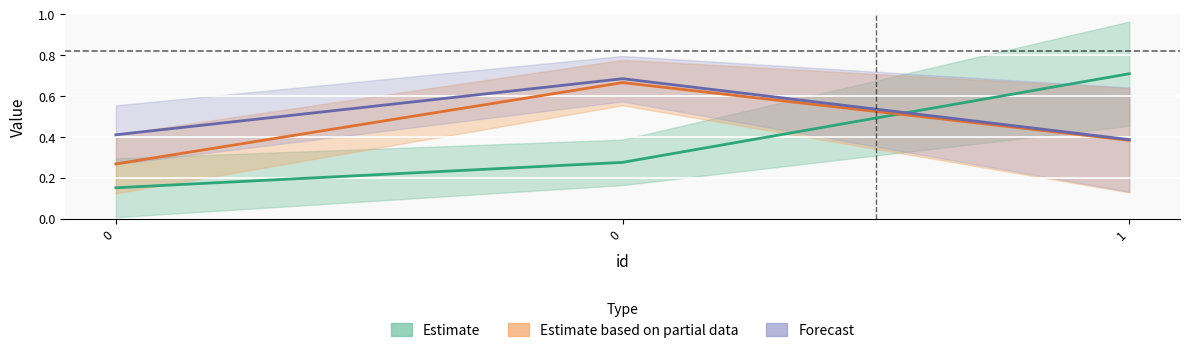

Is this an area chart (filled region under the line)?

No